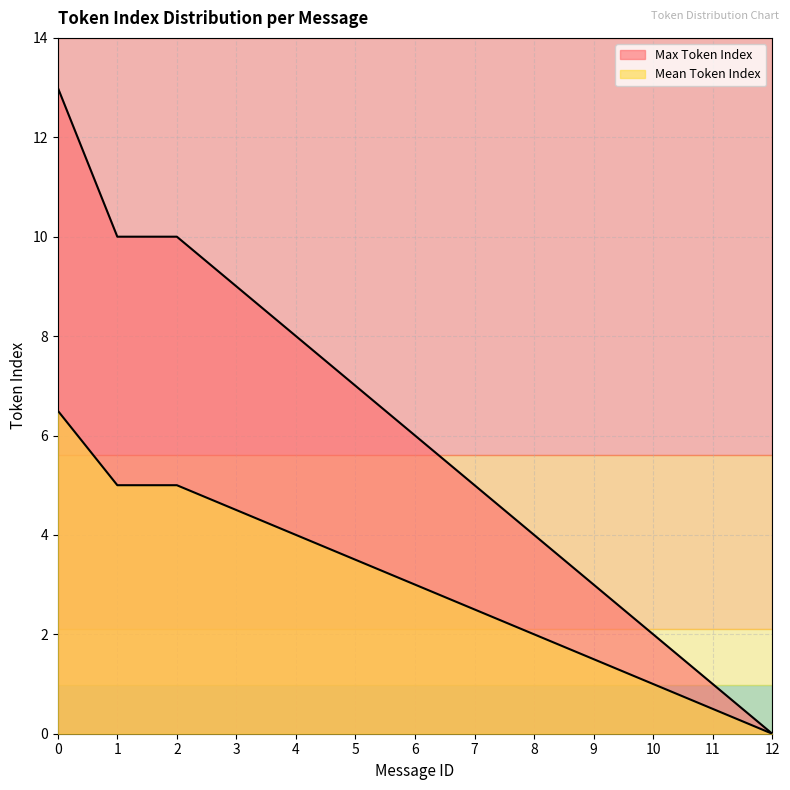

List the series in order of their overall mean, lowest first.

Mean Token Index, Max Token Index